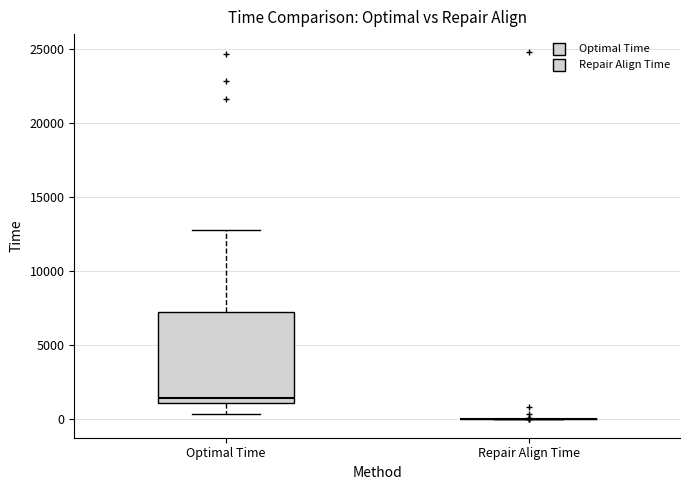

Reading left to right, read every box against the y-axis: the position of its median line, the range the box covers, and the ends of its whiskers. The values are not printed on the chart, so give them approximately, as read against the axis.

Optimal Time: median 1500, box 1000 to 7500, whiskers 500 to 13000
Repair Align Time: box collapsed to a line at 0, whiskers 0 to 0